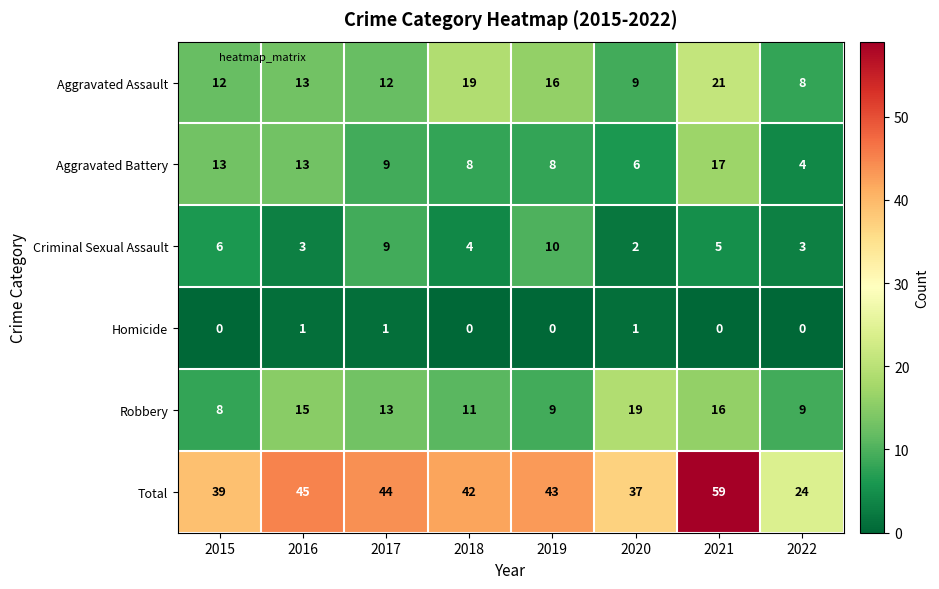

Which series changed the most between 2019 and 2022?

Total